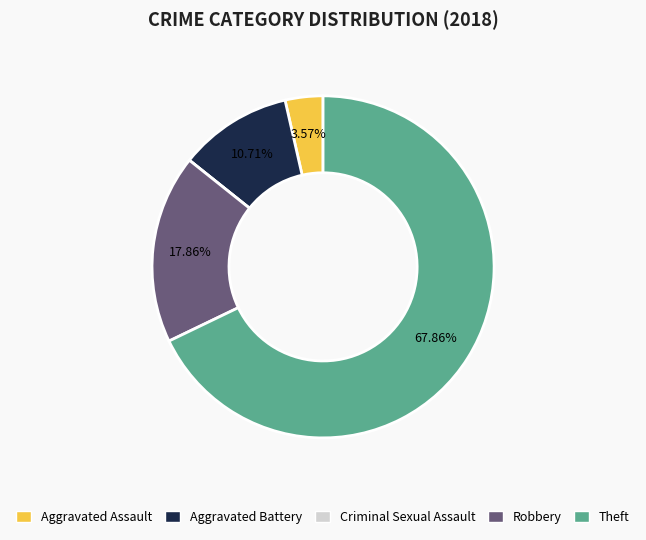

What is the ratio of the value at Aggravated Assault to the value at Aggravated Battery?

0.3